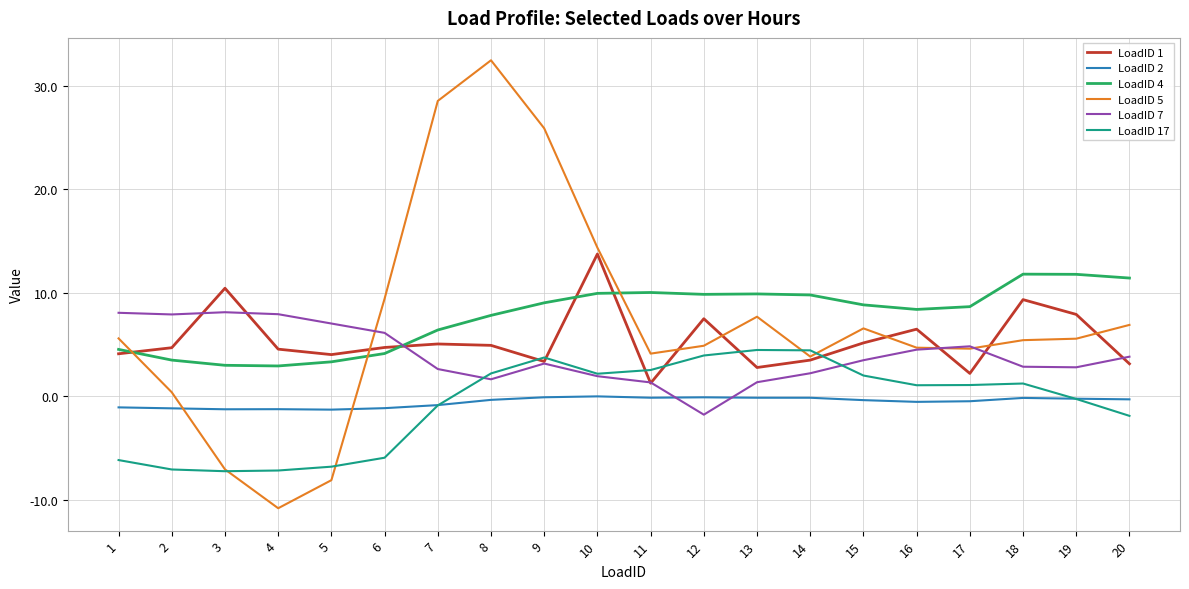

Is this an area chart (filled region under the line)?

No